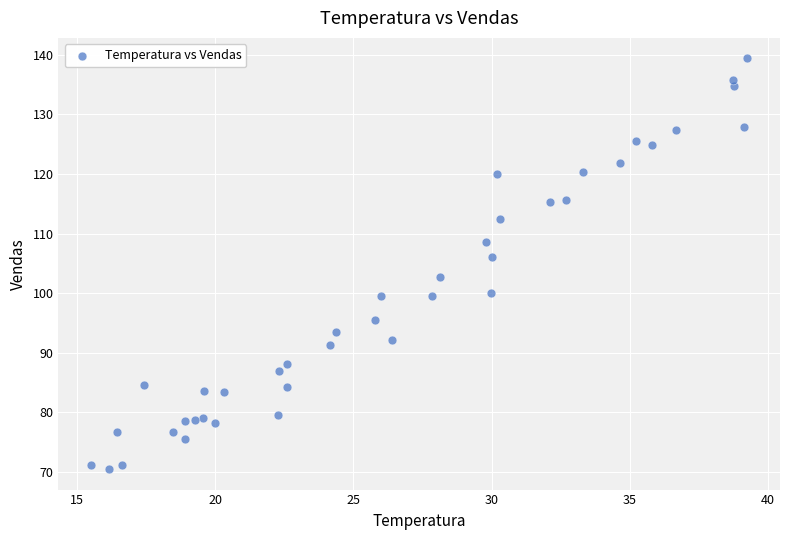

What is the range of Y values (max minus min)?

68.9